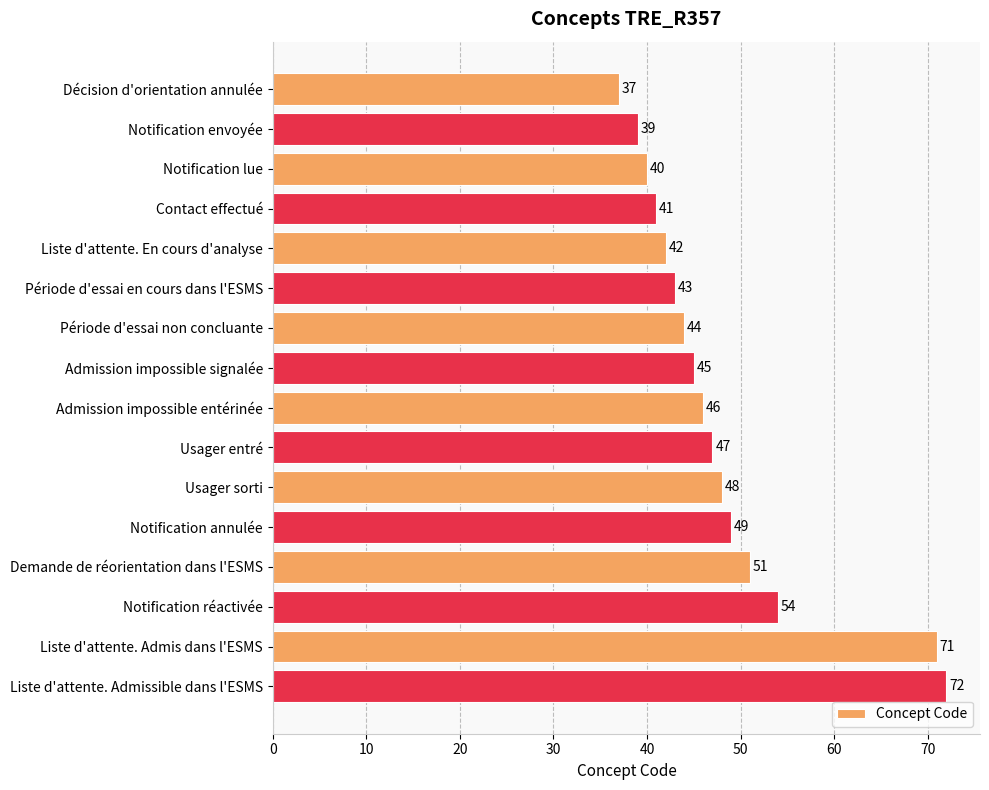

Count the number of data series in this chart.

1